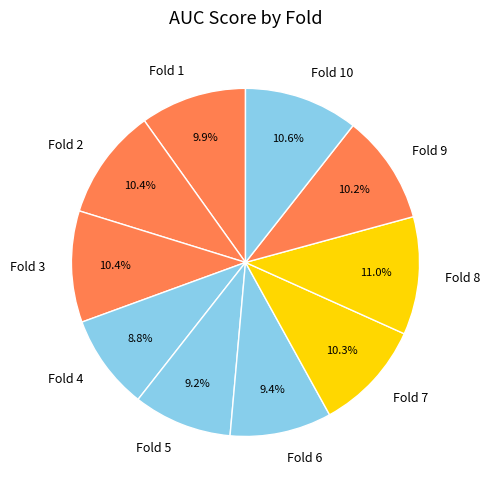

How many slices are in this pie chart?

10